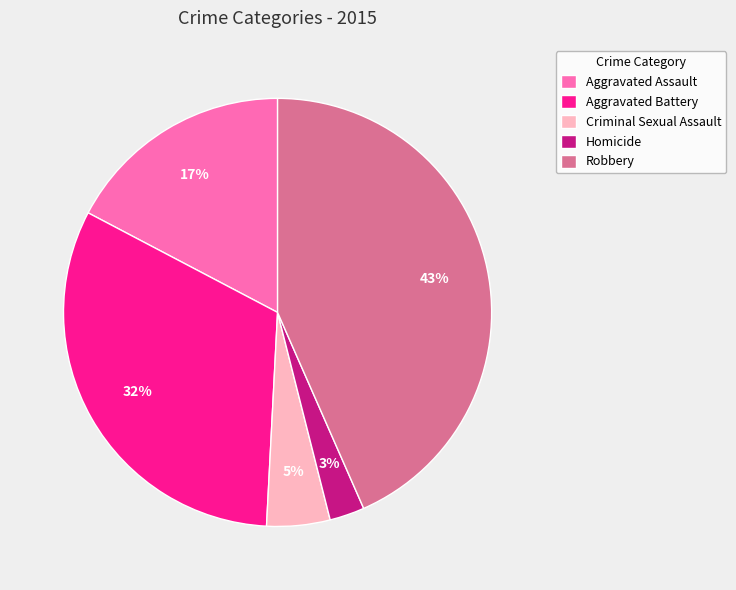

What is the smallest slice in the pie chart?

Homicide